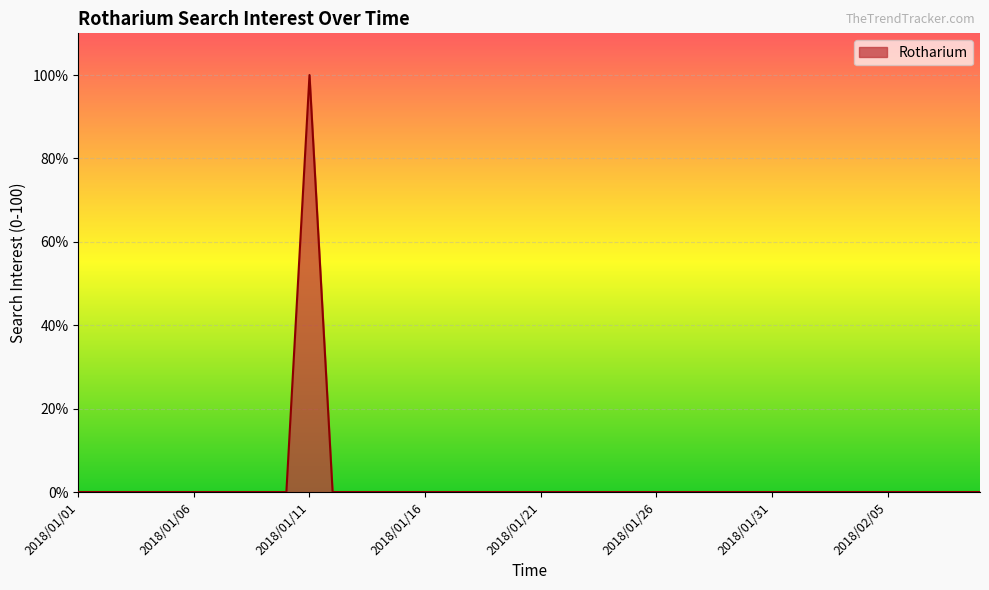

What is the maximum value shown in the chart?

100